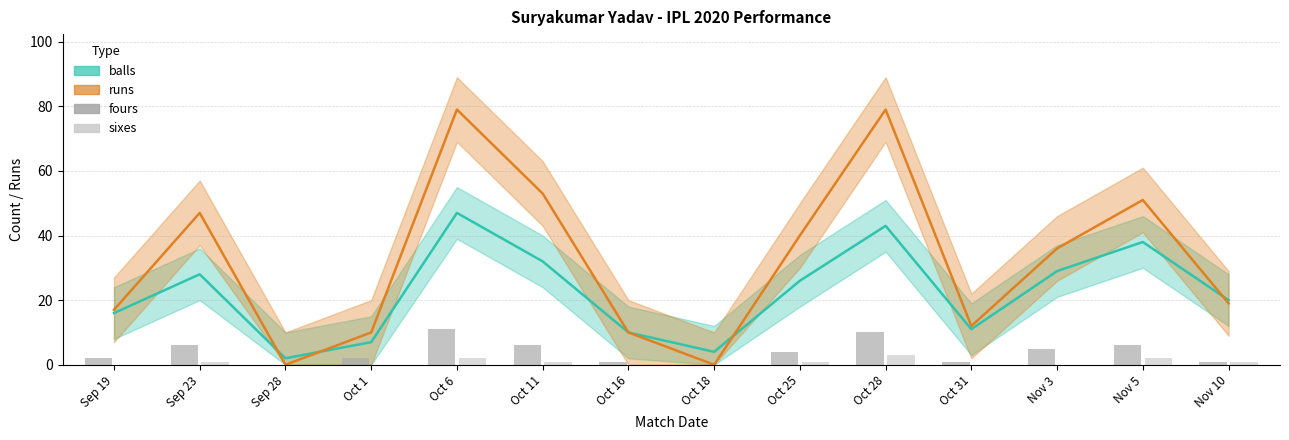

What is the average value of the sixes series?

1